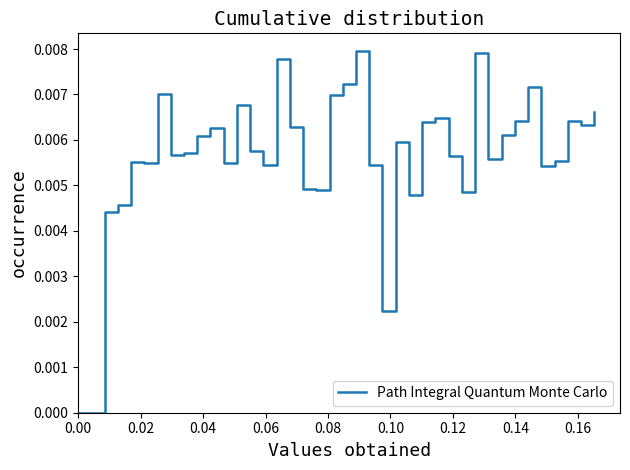

What is the sum of all values?

0.2